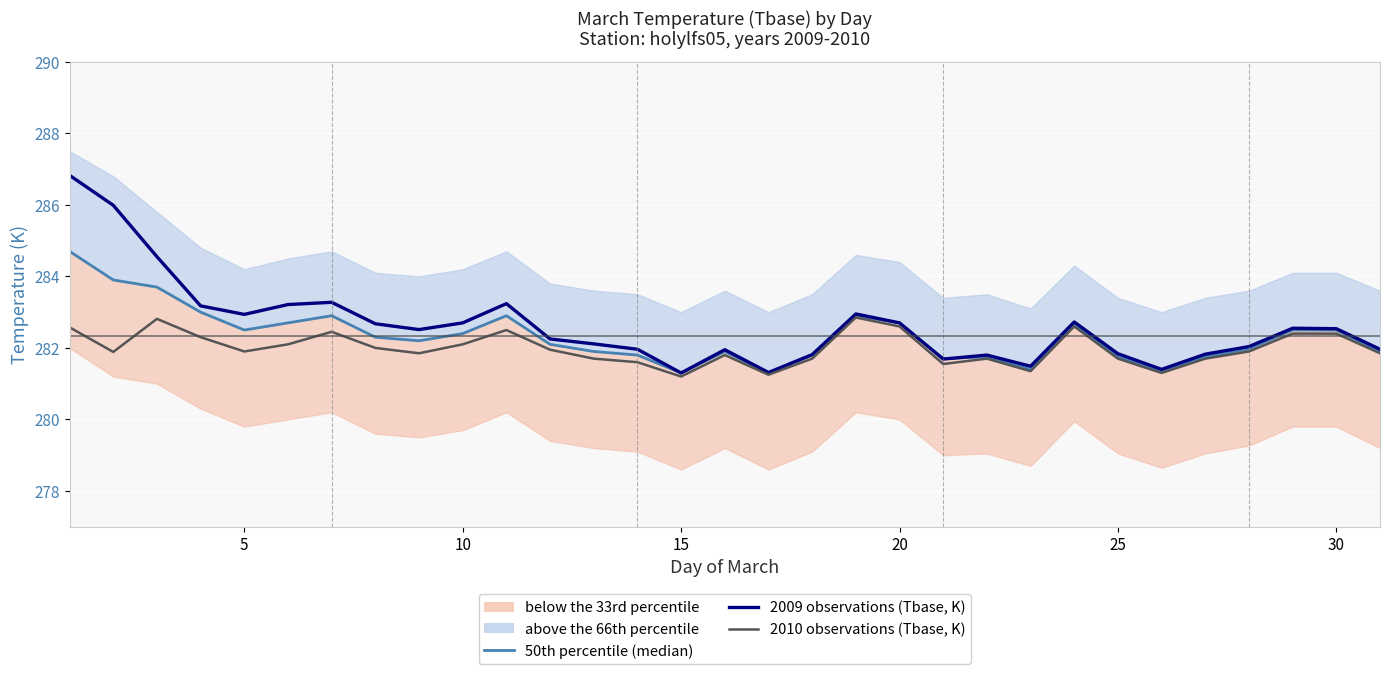

Reading left to right, what are all the values shown in this chart?

50th percentile (median): 284.7	283.9	283.7	283.0	282.5	282.7	282.9	282.3	282.2	282.4	282.9	282.1	281.9	281.8	281.3	281.9	281.3	281.8	282.9	282.7	281.7	281.8	281.4	282.6	281.8	281.4	281.8	282.0	282.5	282.5	281.9
2009 observations (Tbase, K): 286.8	286.0	284.6	283.2	282.9	283.2	283.3	282.7	282.5	282.7	283.2	282.2	282.1	282.0	281.3	281.9	281.3	281.8	282.9	282.7	281.7	281.8	281.5	282.7	281.8	281.4	281.8	282.0	282.6	282.5	282.0
2010 observations (Tbase, K): 282.6	281.9	282.8	282.3	281.9	282.1	282.4	282.0	281.9	282.1	282.5	281.9	281.7	281.6	281.2	281.8	281.2	281.7	282.9	282.6	281.6	281.7	281.4	282.6	281.7	281.3	281.7	281.9	282.4	282.4	281.9